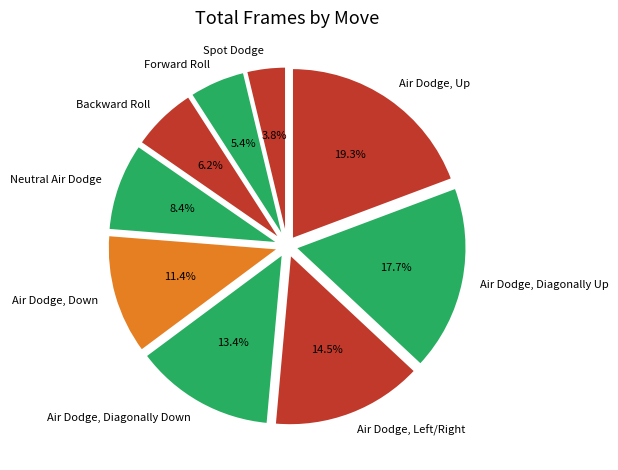

Rank the categories by value from lowest to highest.

Spot Dodge, Forward Roll, Backward Roll, Neutral Air Dodge, Air Dodge, Down, Air Dodge, Diagonally Down, Air Dodge, Left/Right, Air Dodge, Diagonally Up, Air Dodge, Up